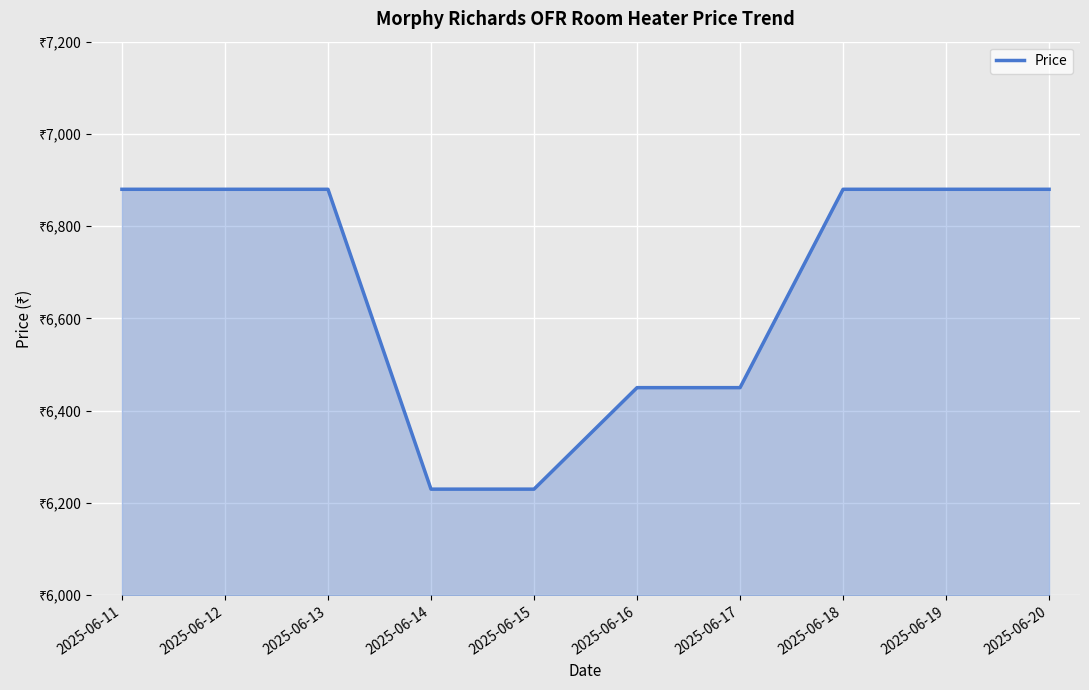

Rank the categories by value from lowest to highest.

2025-06-14, 2025-06-15, 2025-06-16, 2025-06-17, 2025-06-11, 2025-06-12, 2025-06-13, 2025-06-18, 2025-06-19, 2025-06-20